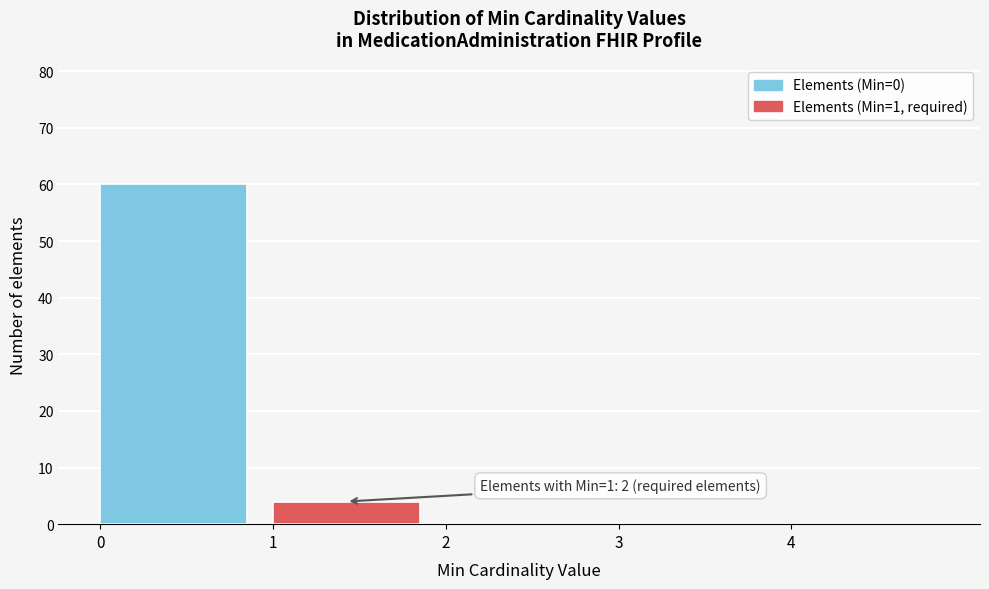

Over which range of the x-axis is the bar tallest?

0 to 1